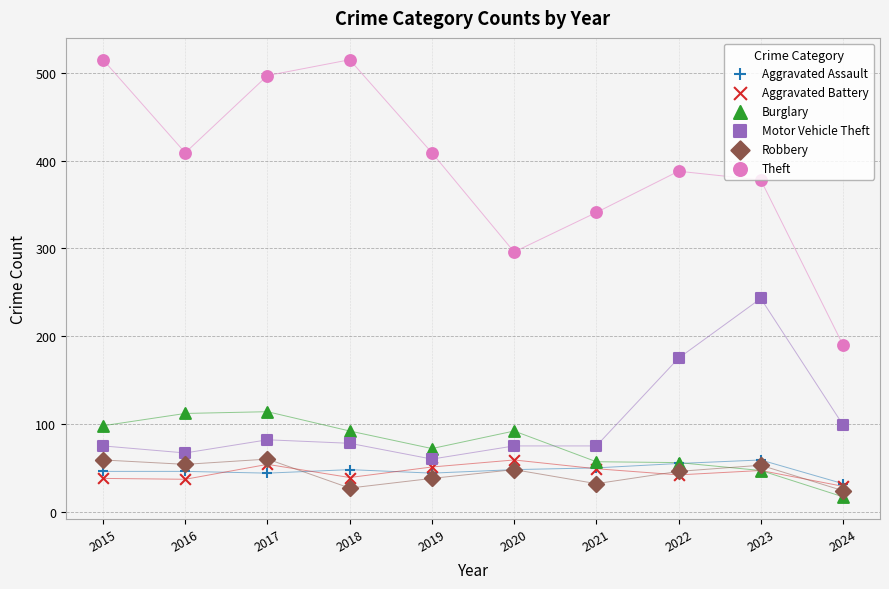

Which series contains the lowest Y value?

Burglary